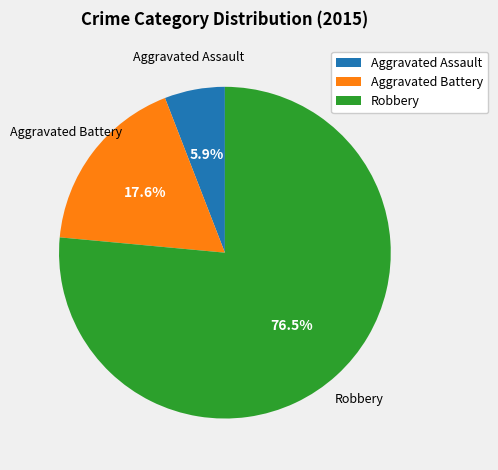

Which category has the smallest portion of the pie?

Aggravated Assault